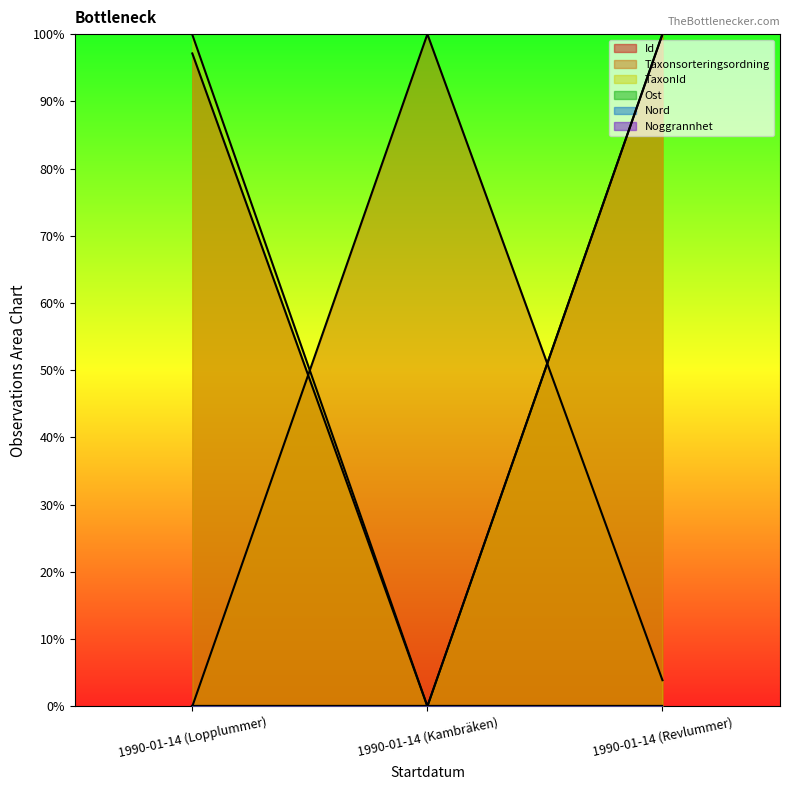

What is the label of the 3rd point from the right?

1990-01-14 (Lopplummer)